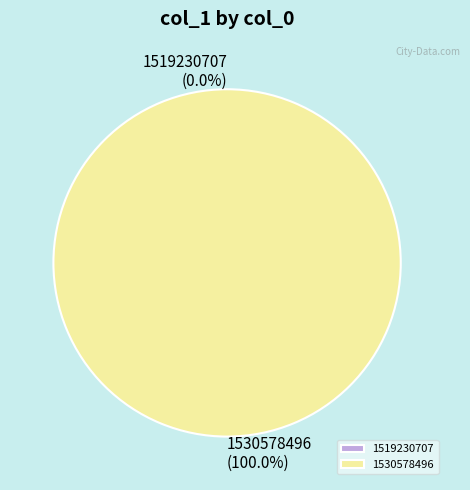

Which category accounts for the majority?

1530578496